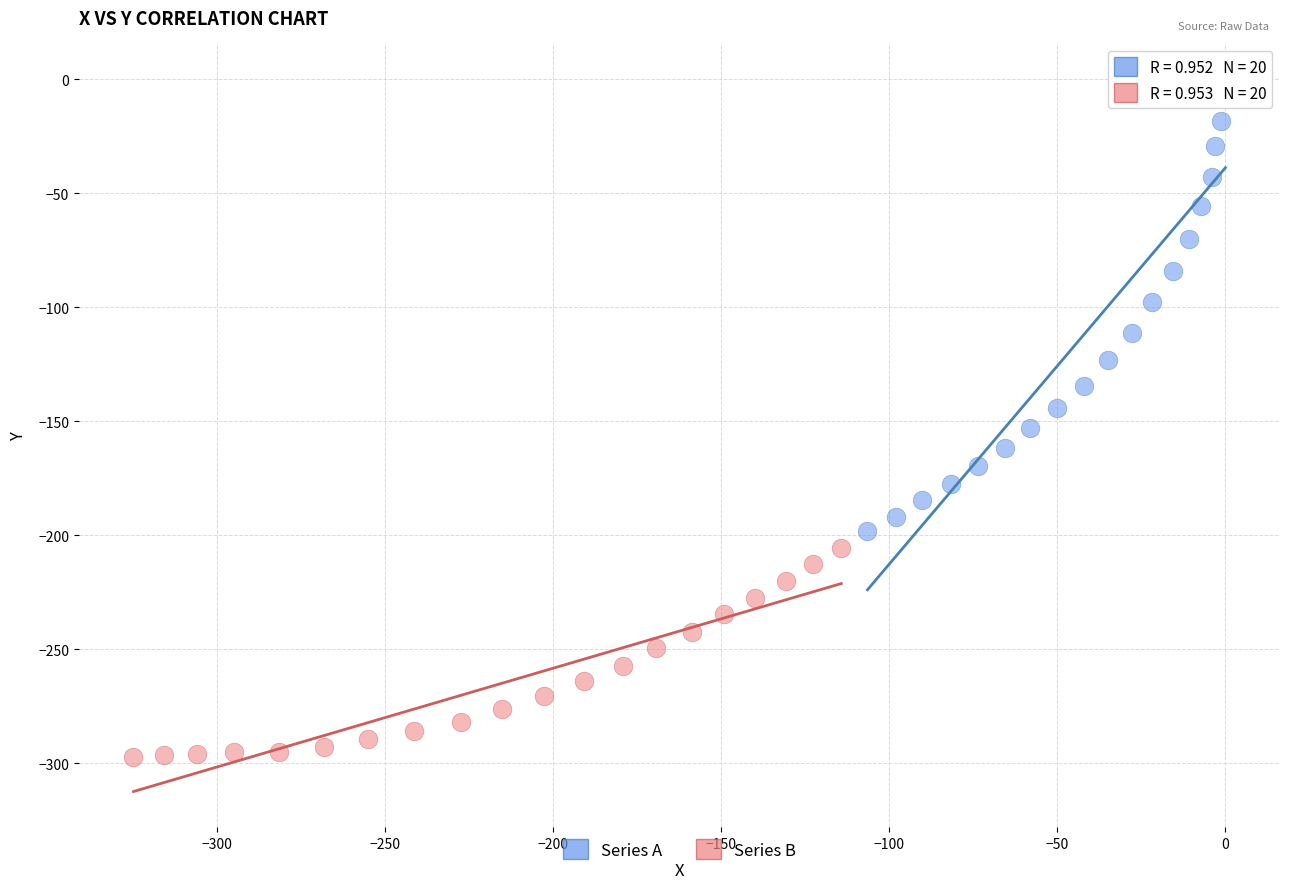

What are all the series names shown in the legend?

Series A, Series B